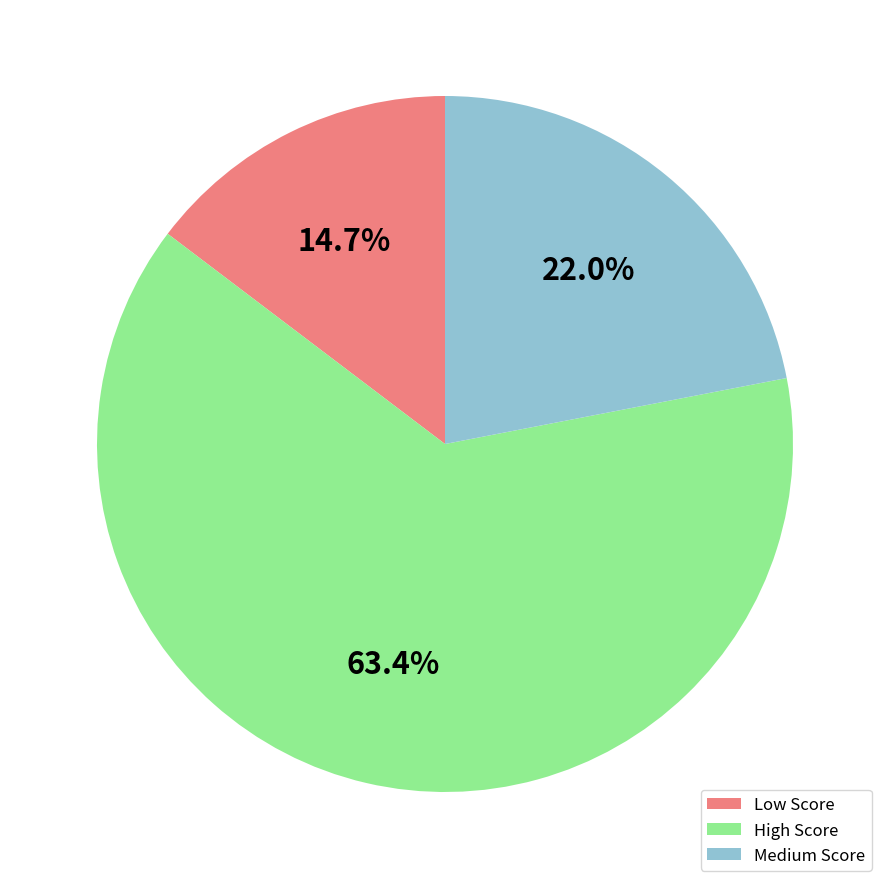

How many segments does this pie chart have?

3